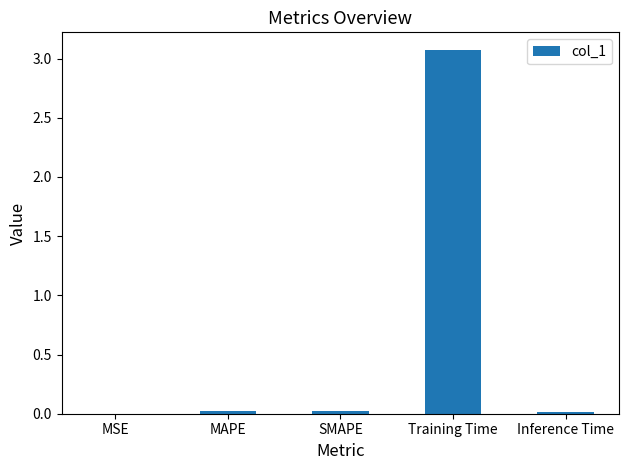

Read the value at Training Time.

3.1